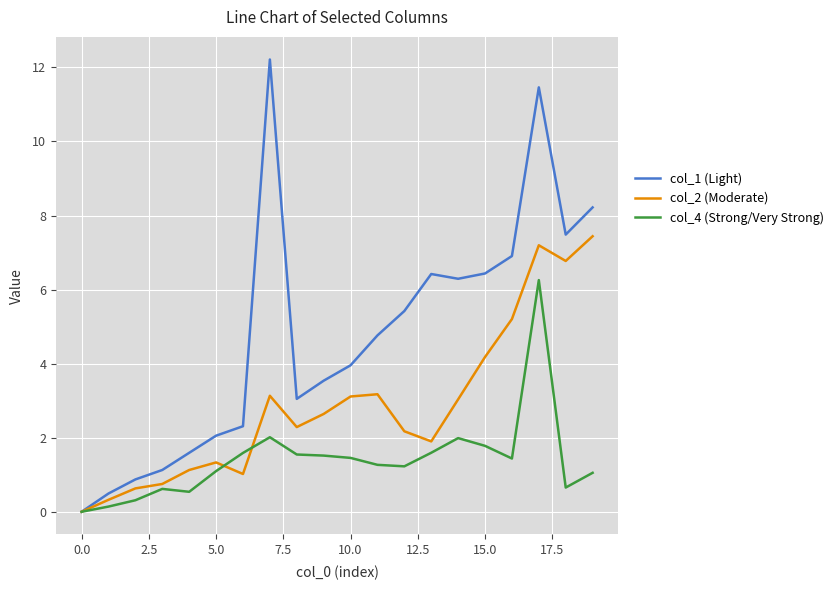

What is the maximum value for col_4 (Strong/Very Strong)?

6.3